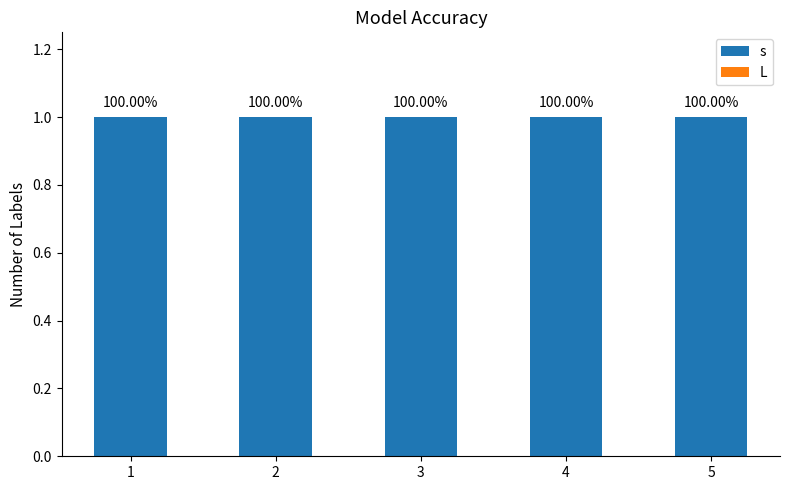

Where is s nearest to the value 1?

1